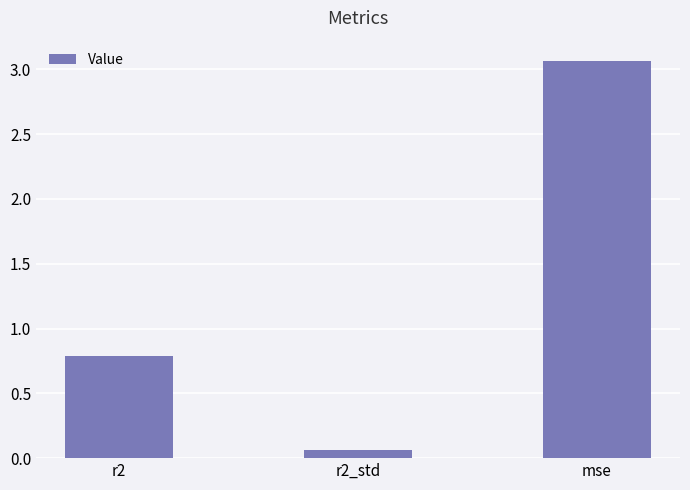

Is it true that the value at mse is 4.4?

False